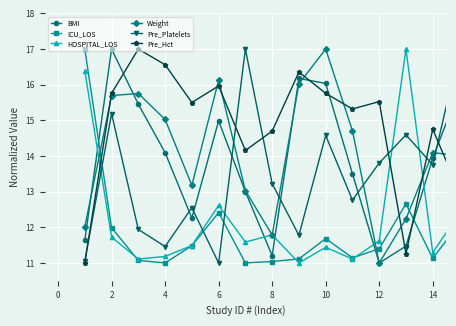

How many values in the Pre_Hct series are below 15?

6